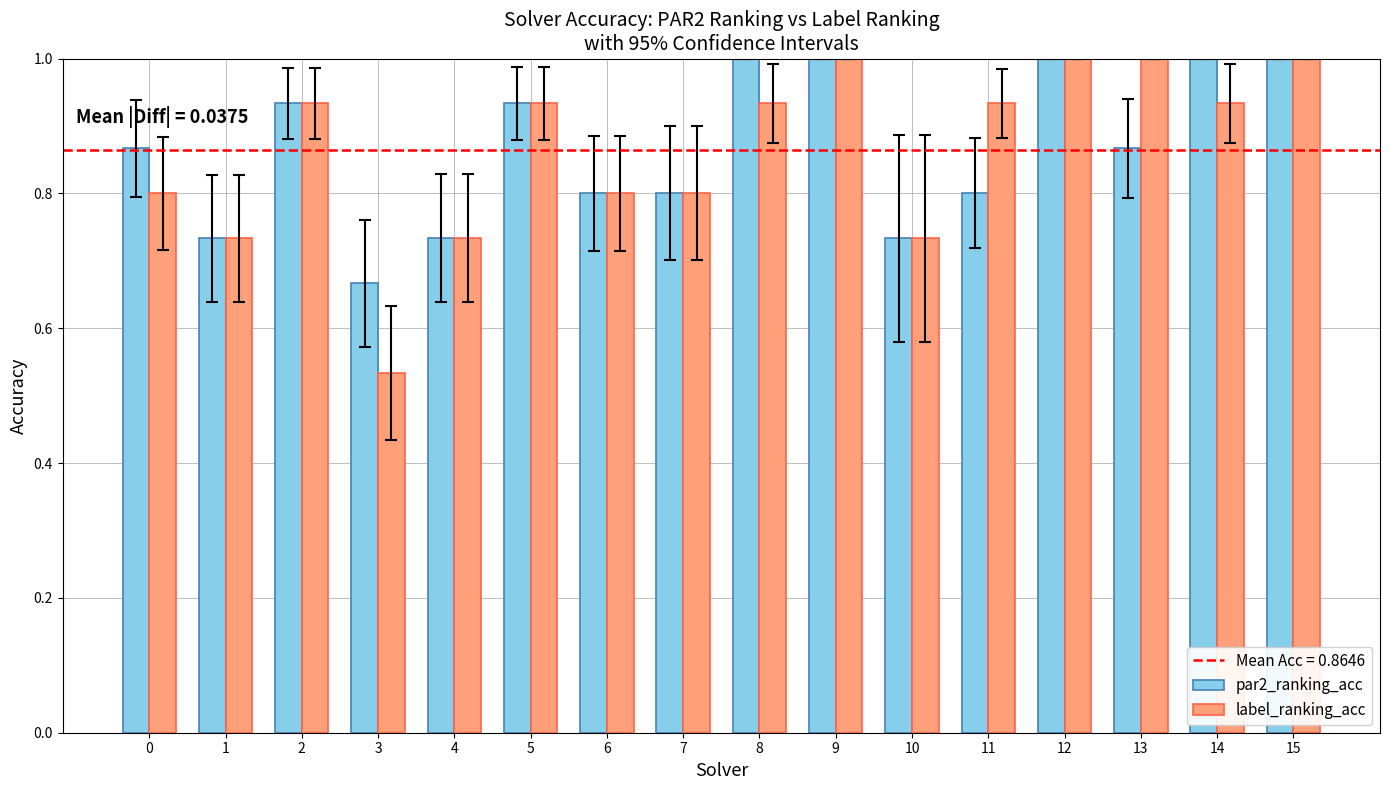

At how many categories does at least one series exceed 0?

16